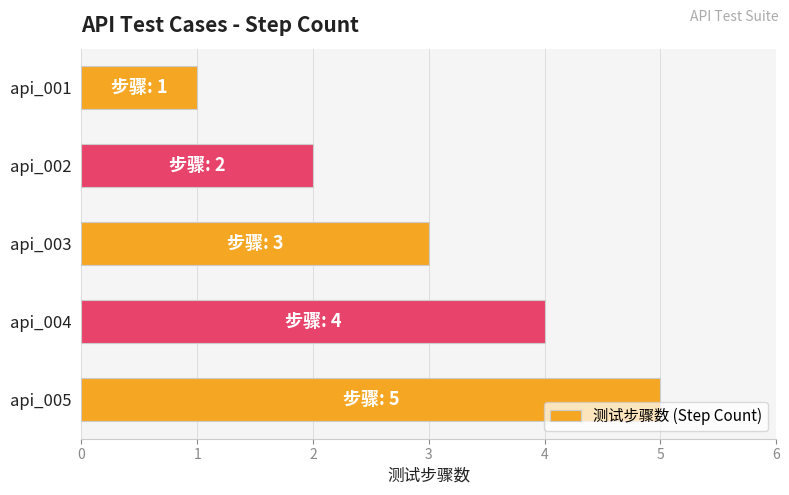

What is the difference between the maximum and minimum values?

4